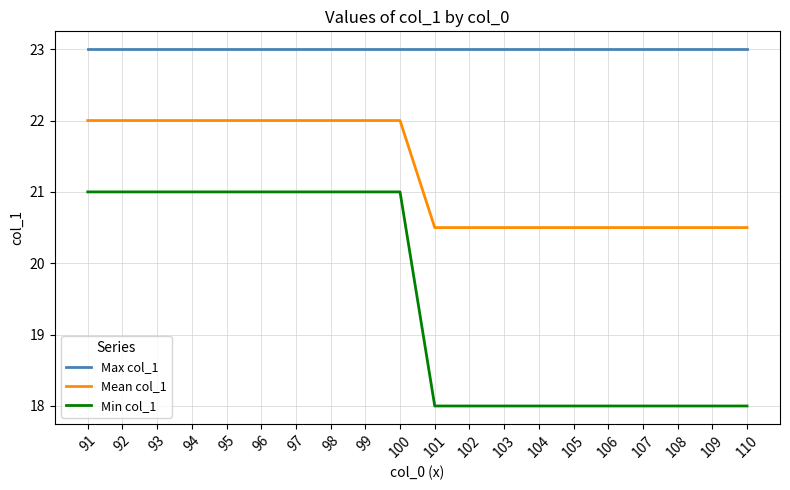

Is it true that Max col_1 equals 23.0 at 91?

True